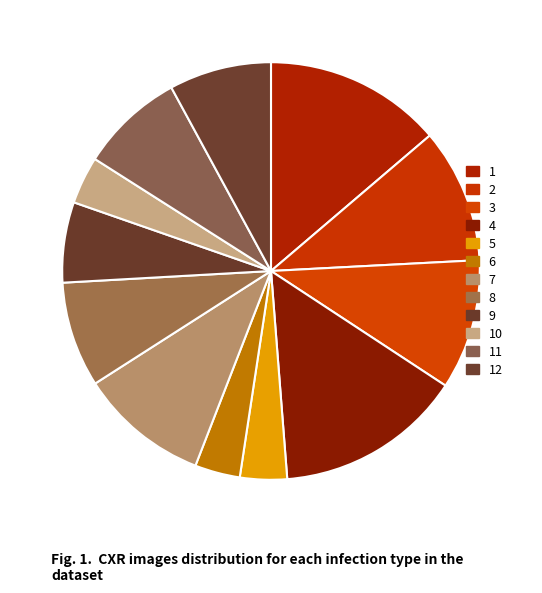

Rank the categories by value from highest to lowest.

4, 1, 2, 3, 7, 8, 11, 12, 9, 10, 5, 6